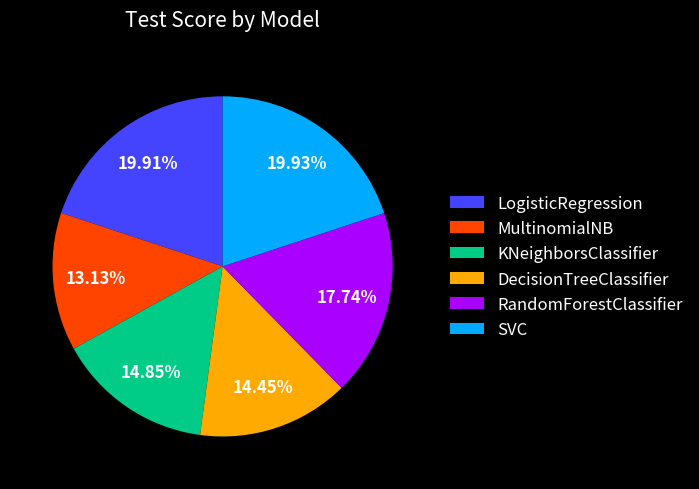

Is there a majority slice in this chart?

No